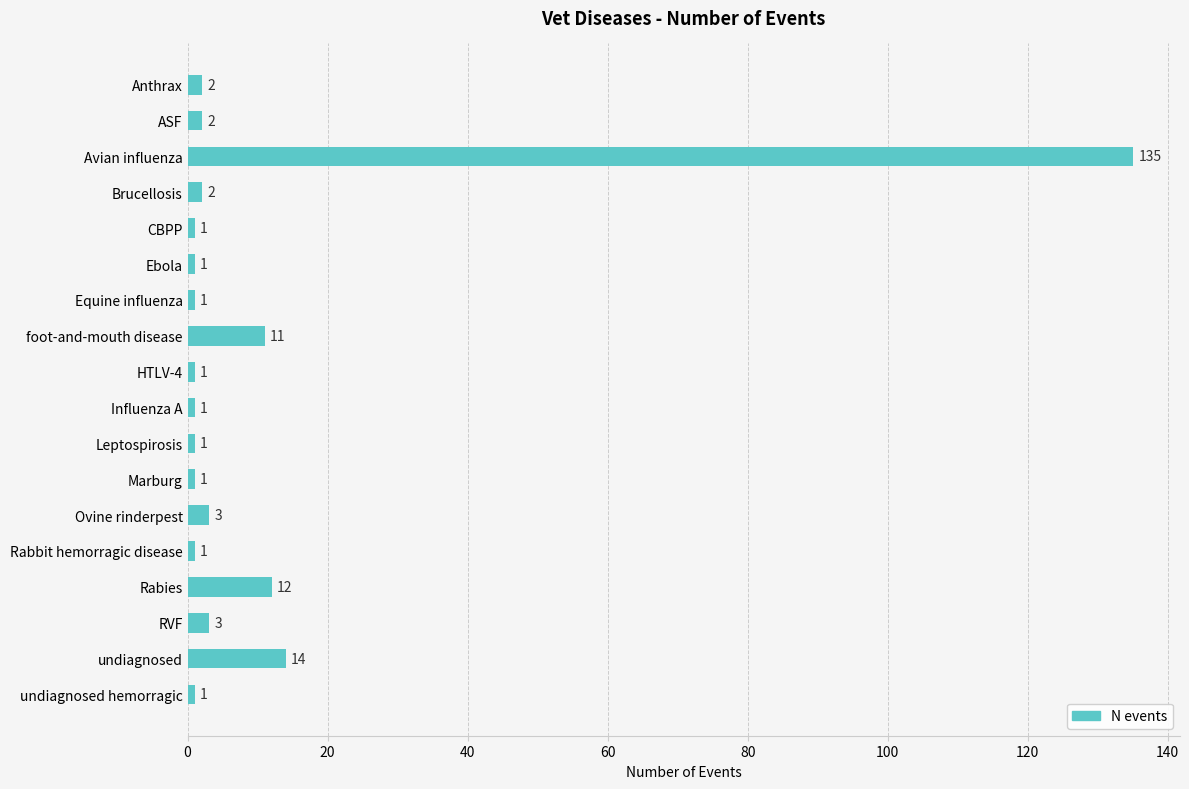

How many values are below 2?

9